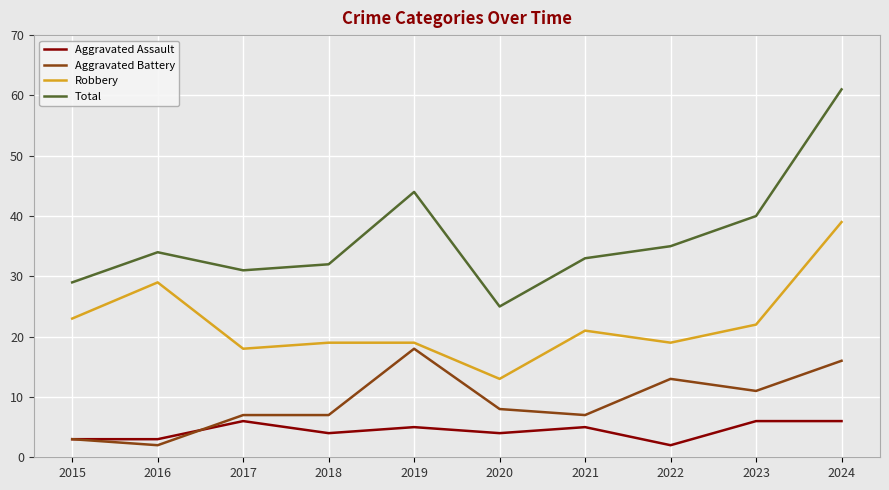

Count the Aggravated Assault values in the range 3 to 6.

9